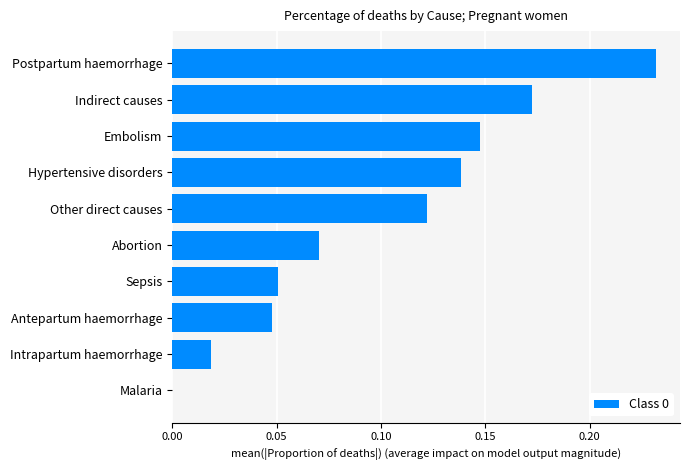

Are the bars grouped side by side (vs. stacked)?

No